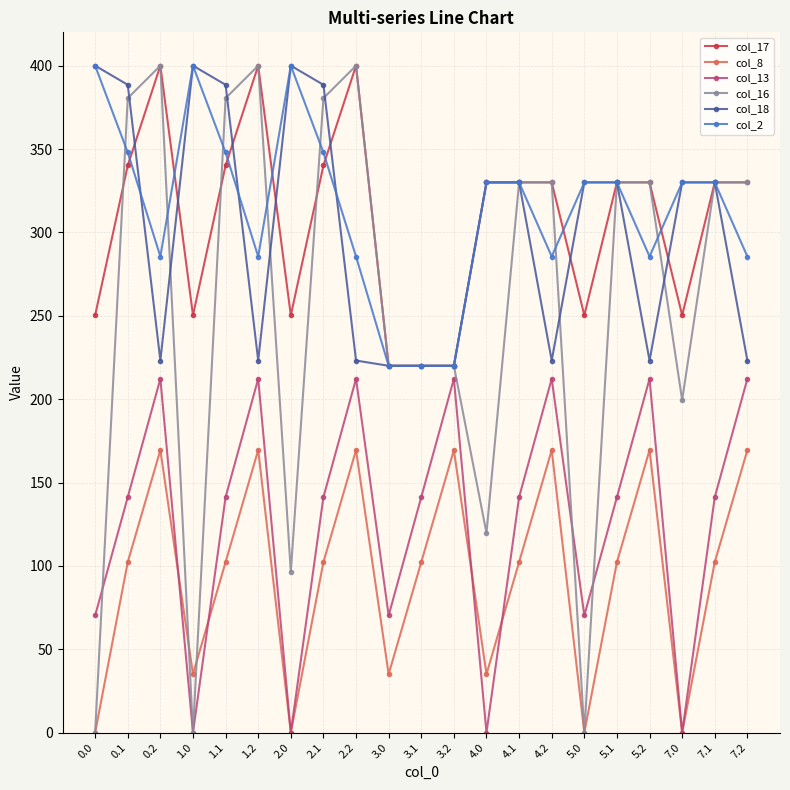

The value of col_13 at 3.1 is 141.2. True or false?

True